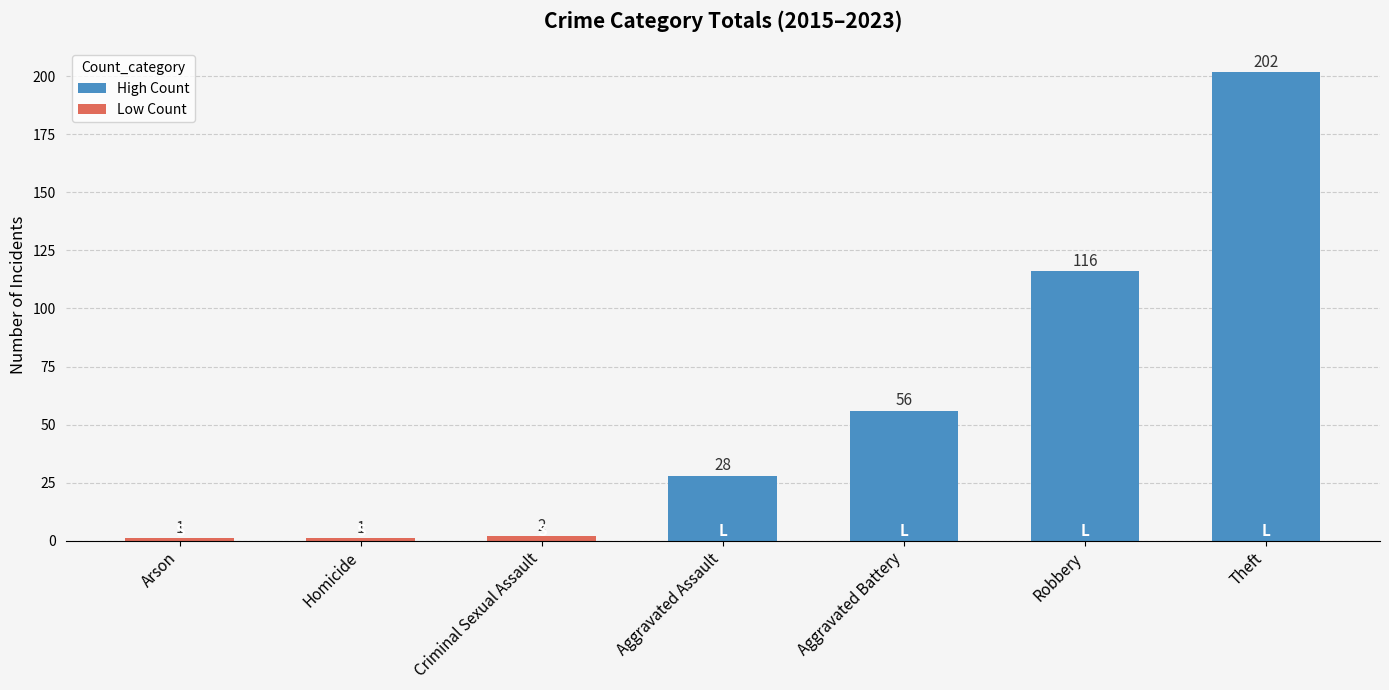

Is it true that the value at Arson is 1?

True